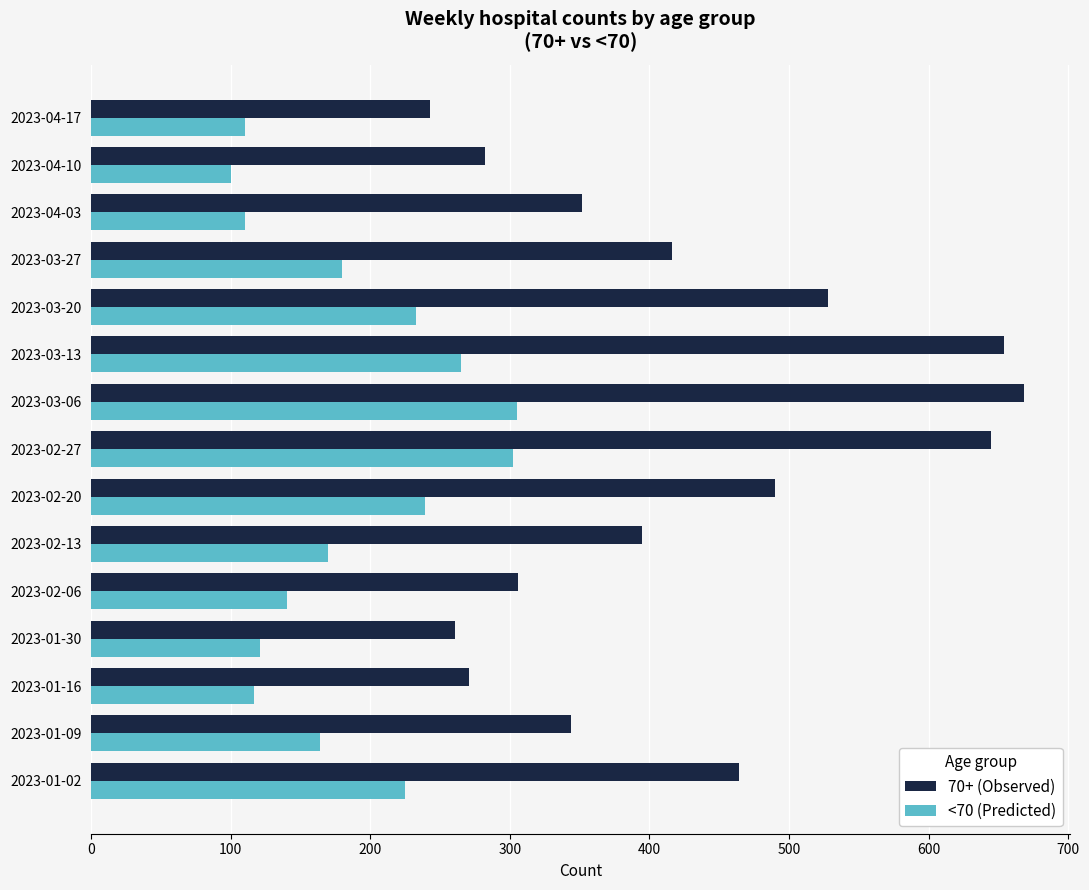

Which category has the lowest value in the 70+ (Observed) series?

2023-04-17